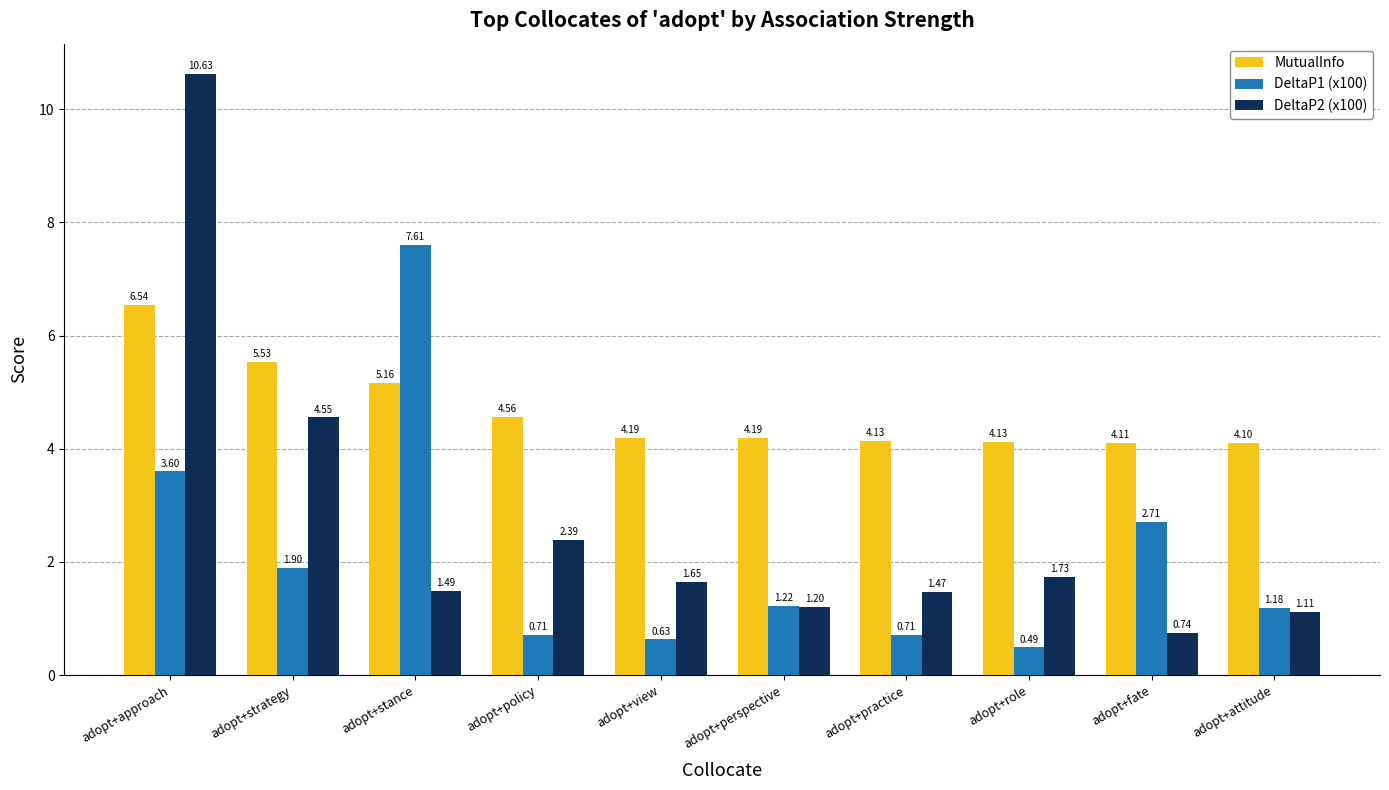

How many distinct data groups are displayed?

3